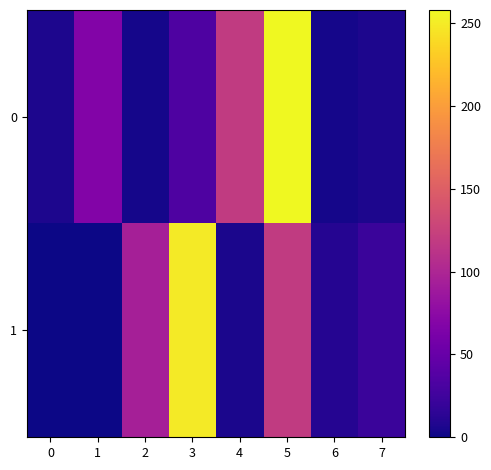

At how many categories does at least one series exceed 152?

2